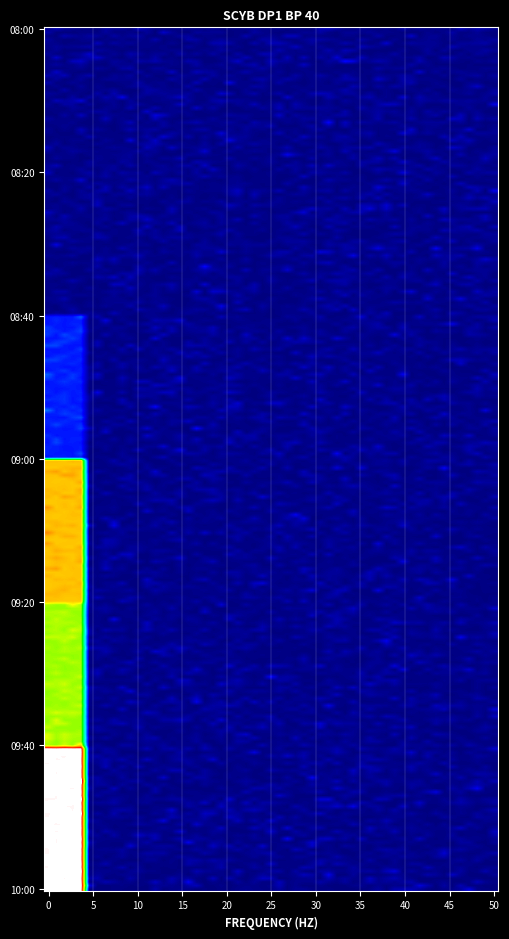

At which category is the sum across all series the highest?

5